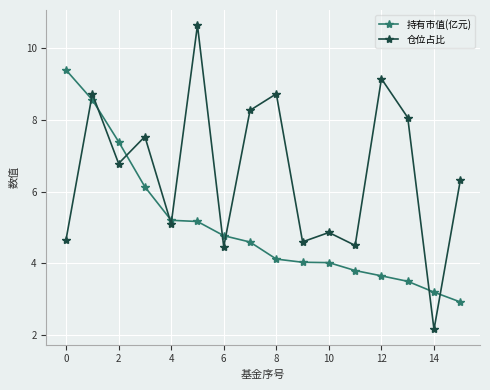

What is the smallest value displayed?

2.2